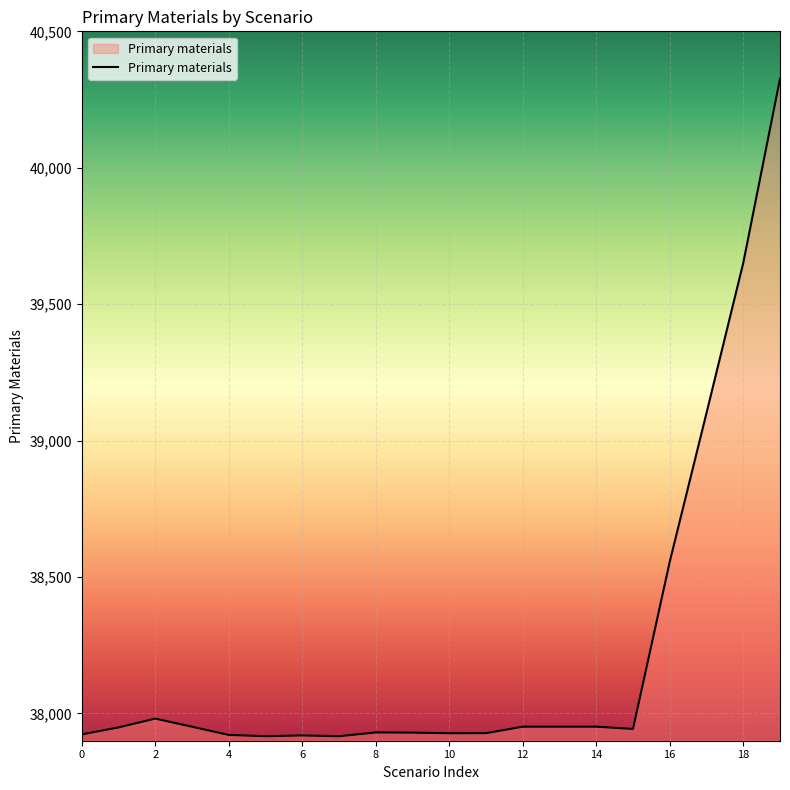

What is the maximum value shown in the chart?

40326.2